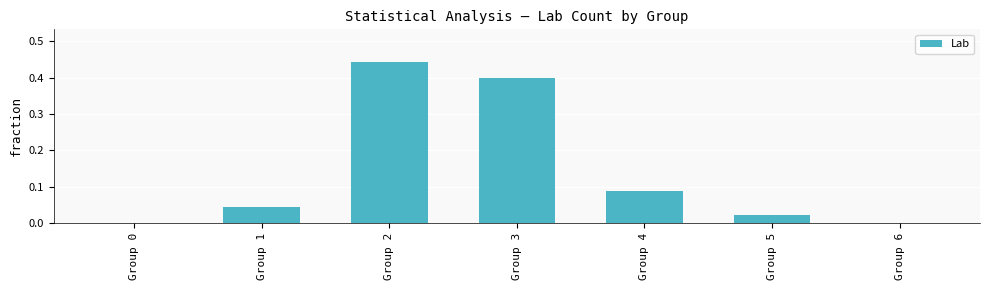

Are the bars horizontal?

No